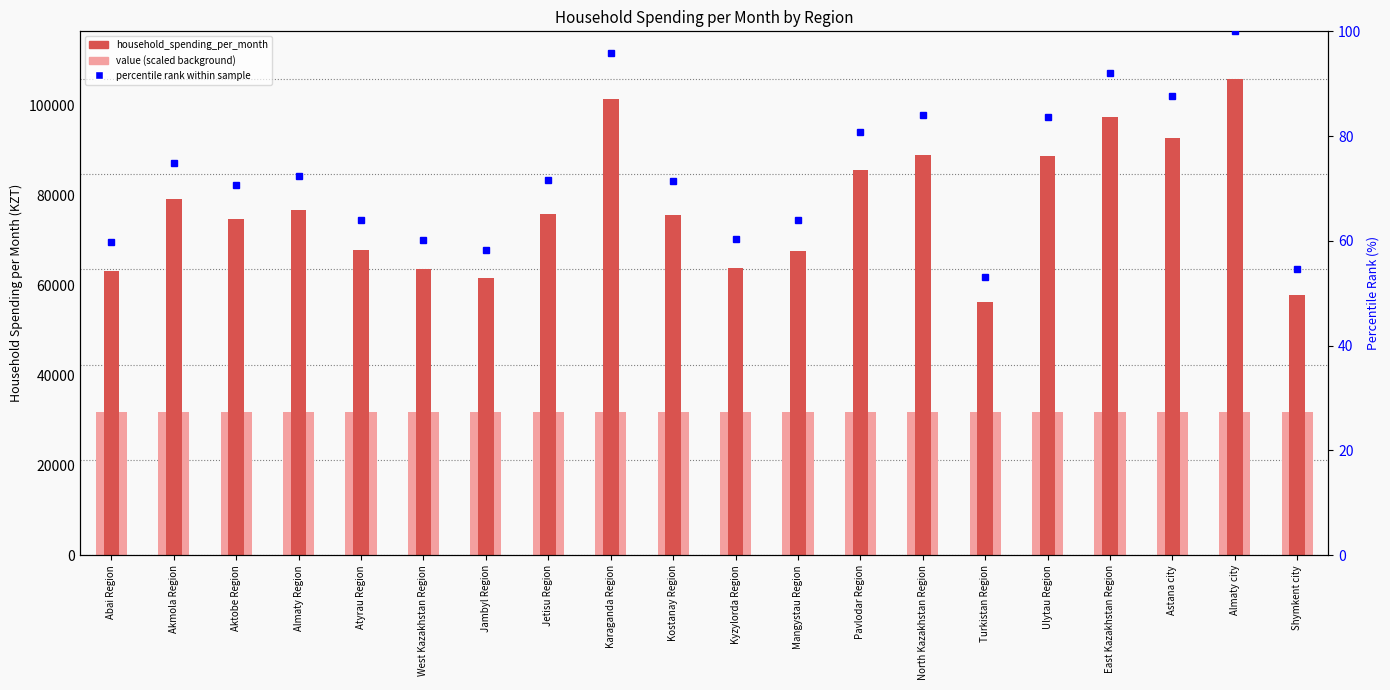

What is the difference between the highest and lowest values at Turkistan Region?

56296.8